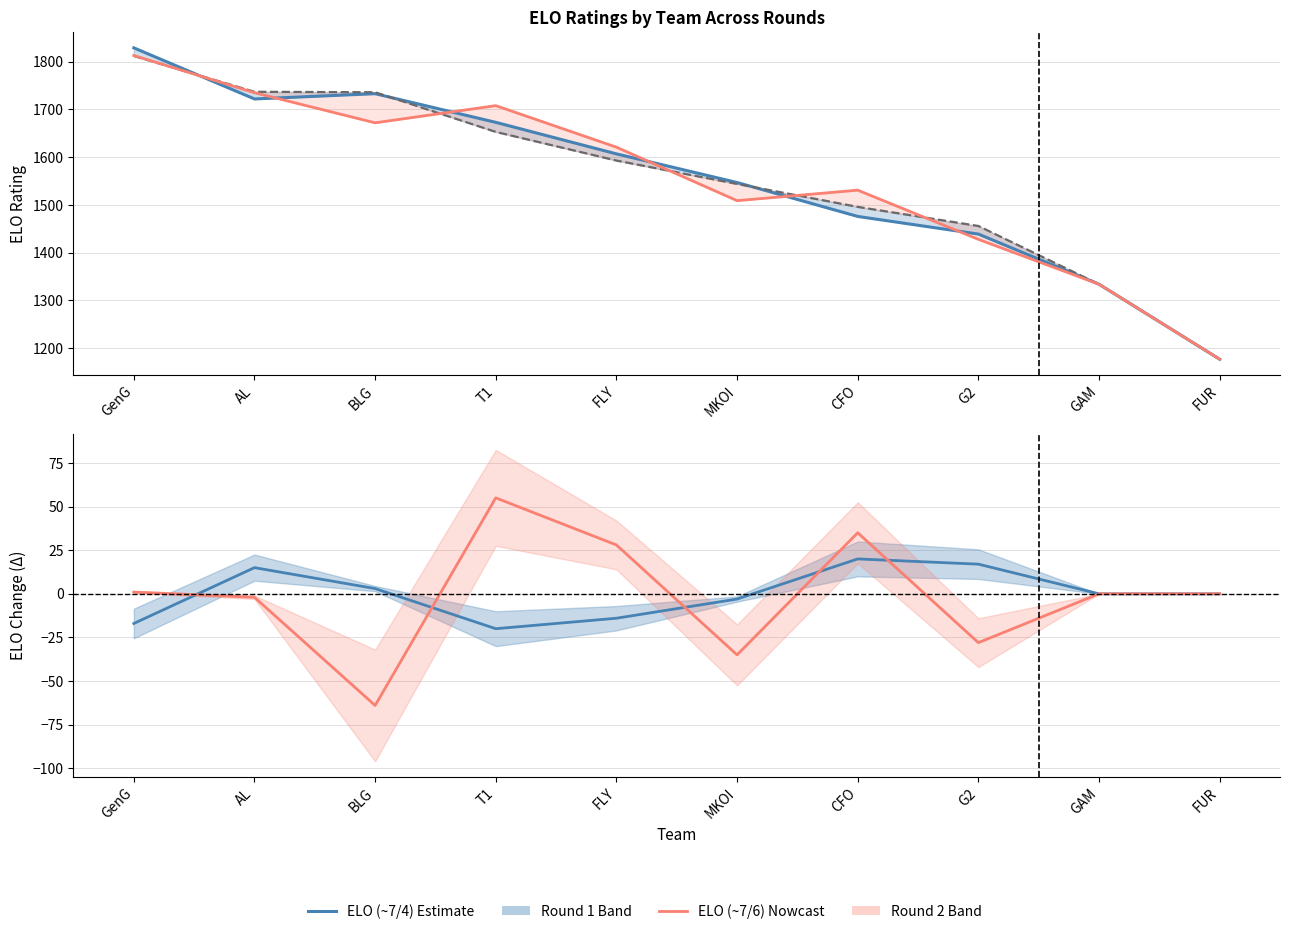

How many values in the ELO rating (~7/4) series exceed 1607?

4